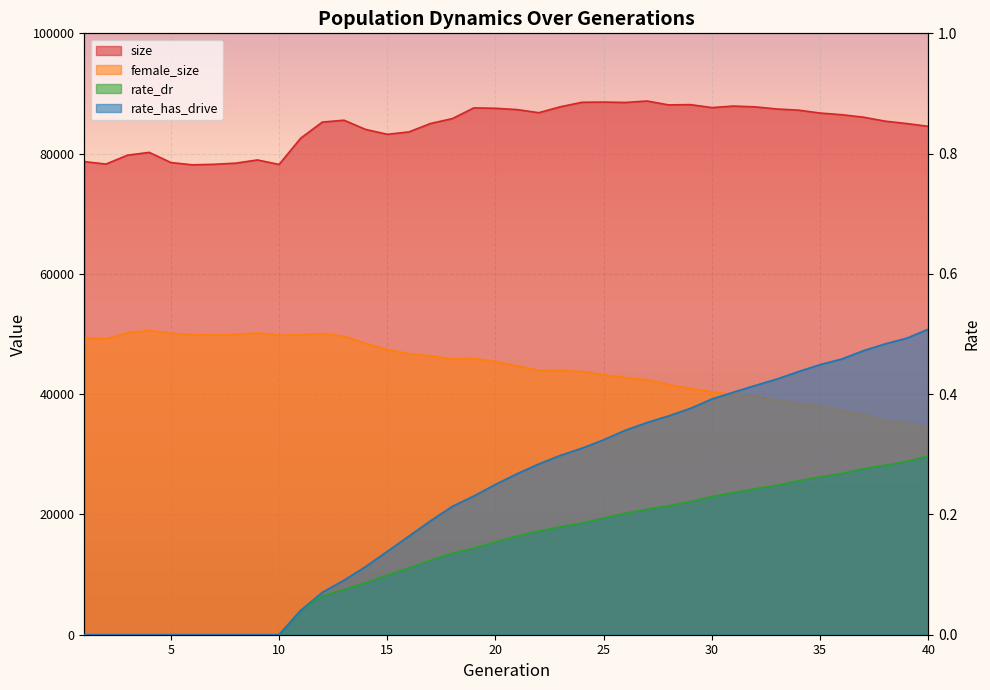

Reading right to left, extract all data points from this chart.

size: 84537.0	84998.0	85397.0	86059.0	86470.0	86746.0	87227.0	87423.0	87772.0	87906.0	87654.0	88146.0	88099.0	88748.0	88505.0	88571.0	88537.0	87795.0	86802.0	87319.0	87539.0	87603.0	85814.0	85014.0	83611.0	83212.0	84021.0	85553.0	85244.0	82574.0	78198.0	78948.0	78413.0	78225.0	78137.0	78516.0	80206.0	79744.0	78264.0	78670.0
female_size: 34435.0	35141.0	35564.0	36599.0	37199.0	38007.0	38397.0	39019.0	39618.0	39959.0	40382.0	40948.0	41613.0	42394.0	42777.0	43229.0	43771.0	43918.0	43956.0	44701.0	45428.0	45943.0	45863.0	46397.0	46705.0	47426.0	48458.0	49648.0	50113.0	49887.0	49804.0	50191.0	49927.0	49842.0	49899.0	50117.0	50593.0	50207.0	49208.0	49337.0
rate_dr: 0.3	0.3	0.3	0.3	0.3	0.3	0.3	0.2	0.2	0.2	0.2	0.2	0.2	0.2	0.2	0.2	0.2	0.2	0.2	0.2	0.2	0.1	0.1	0.1	0.1	0.1	0.1	0.1	0.1	0.0	0.0	0.0	0.0	0.0	0.0	0.0	0.0	0.0	0.0	0.0
rate_has_drive: 0.5	0.5	0.5	0.5	0.5	0.4	0.4	0.4	0.4	0.4	0.4	0.4	0.4	0.4	0.3	0.3	0.3	0.3	0.3	0.3	0.2	0.2	0.2	0.2	0.2	0.1	0.1	0.1	0.1	0.0	0.0	0.0	0.0	0.0	0.0	0.0	0.0	0.0	0.0	0.0